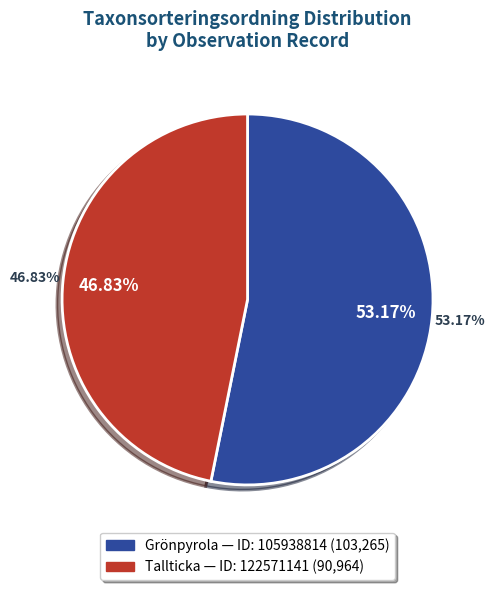

What is the ratio of the value at 105938814 to the value at 122571141?

1.1